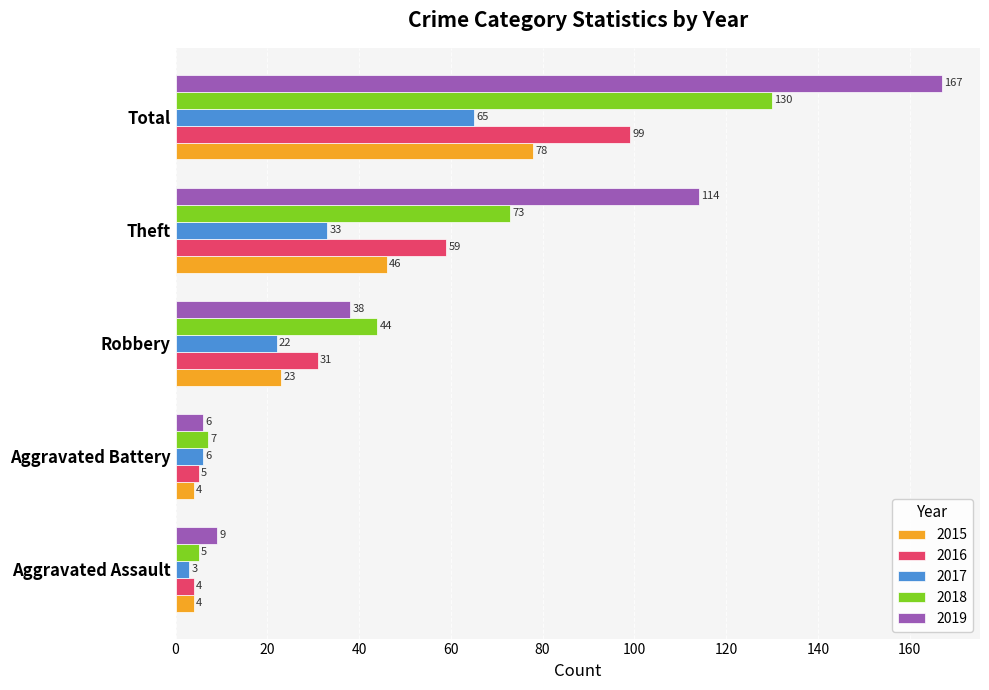

What is the difference between the highest and lowest values at Aggravated Battery?

3